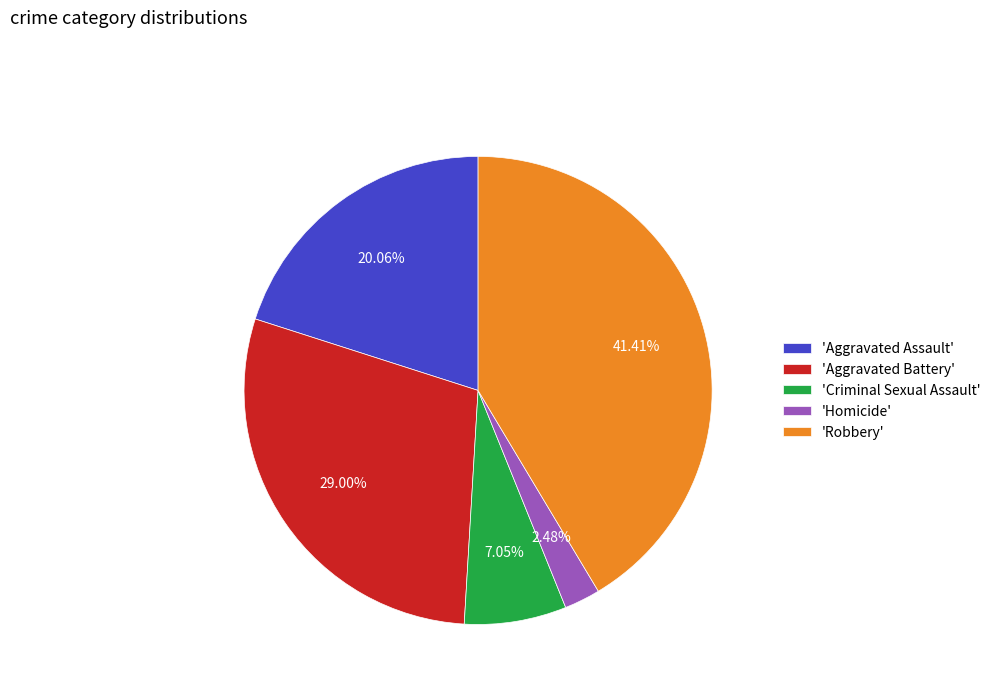

Do 'Aggravated Battery' and 'Homicide' together represent more than half of the pie?

No